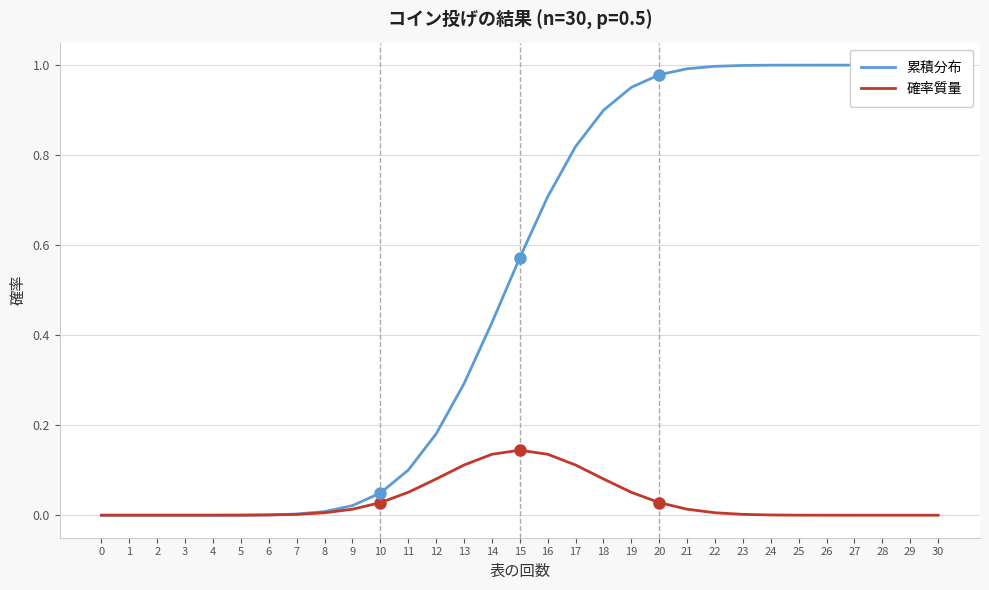

True or false: 確率質量 and 累積分布 intersect in this chart.

False